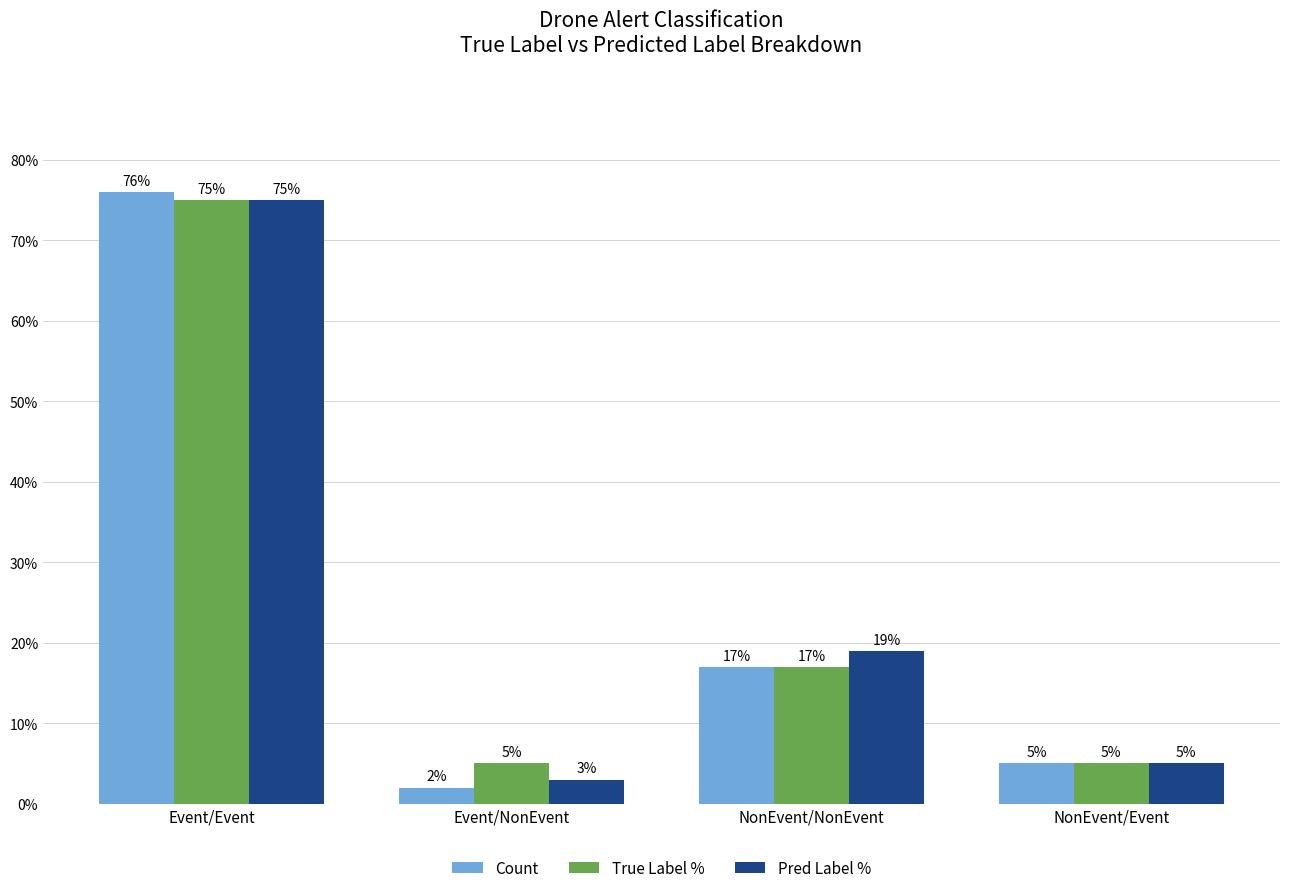

Is the value of Pred Label % at Event/Event greater than the value of Count at NonEvent/Event?

Yes